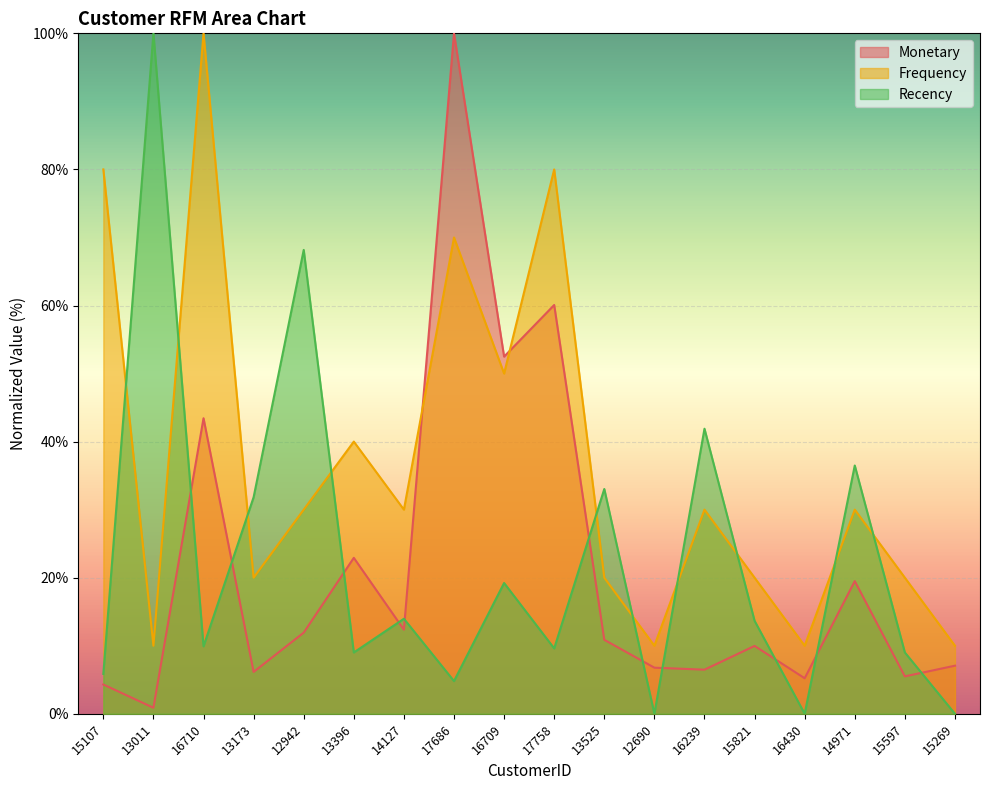

At which category does Monetary reach its first local peak?

16710